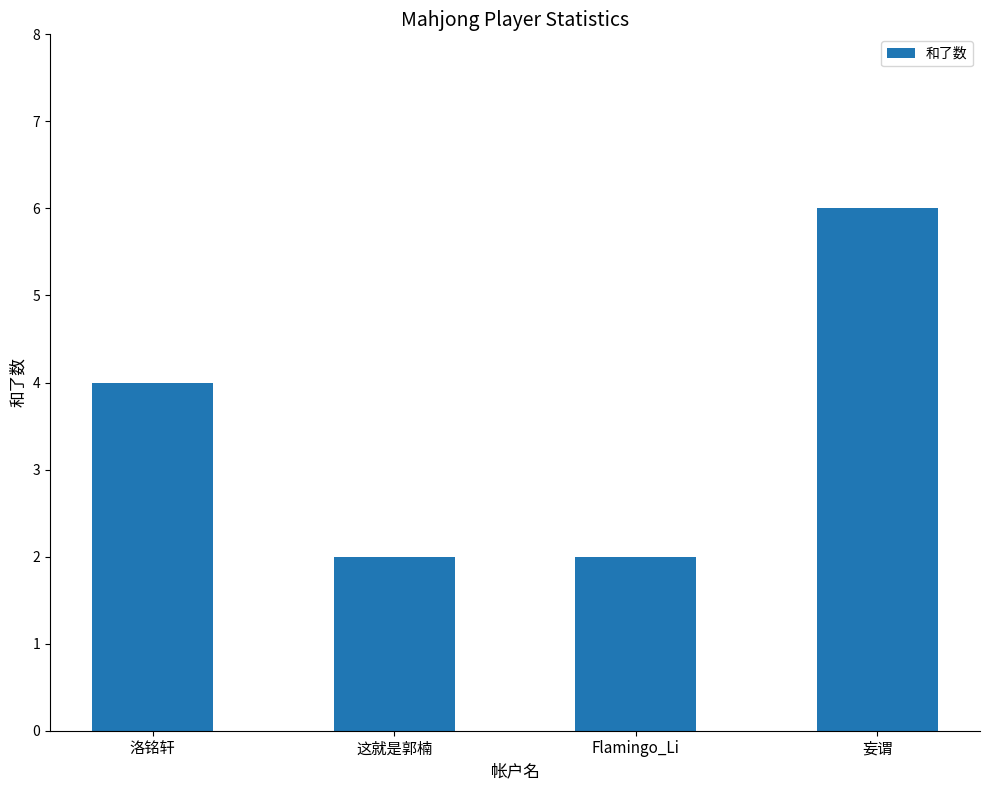

What is the sum of the values at 洛铭轩 and Flamingo_Li?

6